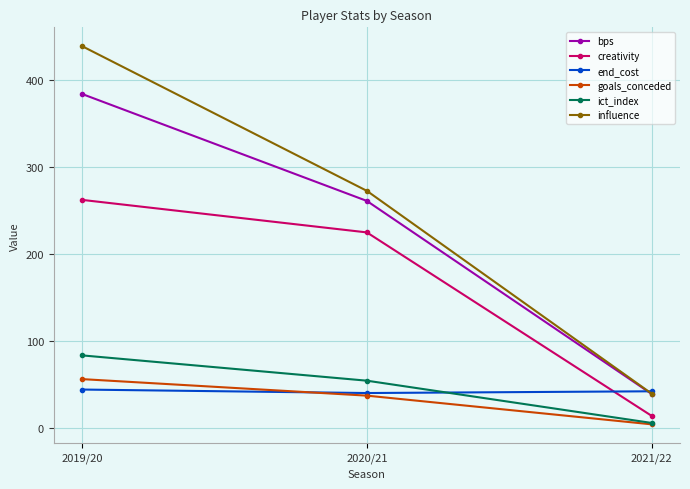

Which series has the largest total across all categories?

influence